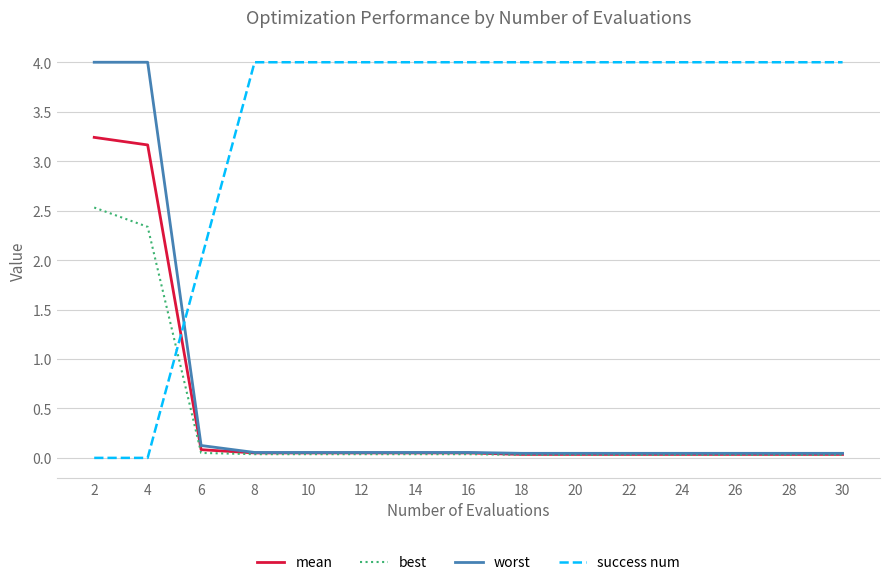

What are all the series names shown in the legend?

mean, best, worst, success num